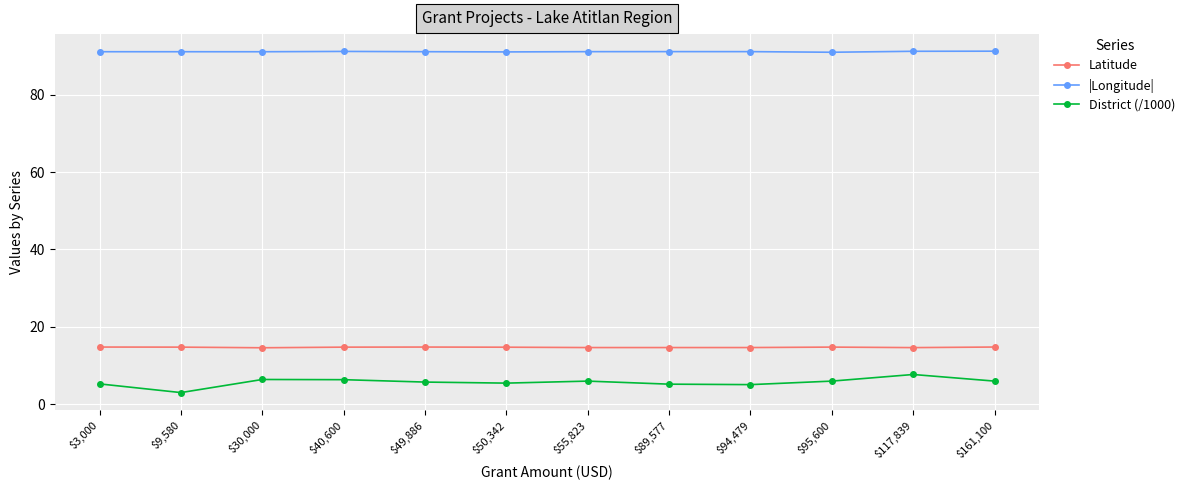

True or false: District (/1000) has more than 0 points higher than both neighbors.

True